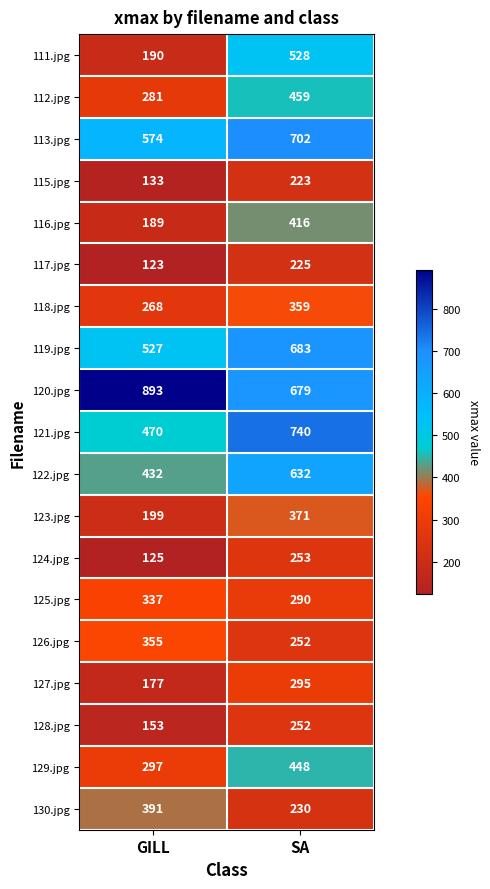

Which series changed the most between GILL and SA?

111.jpg